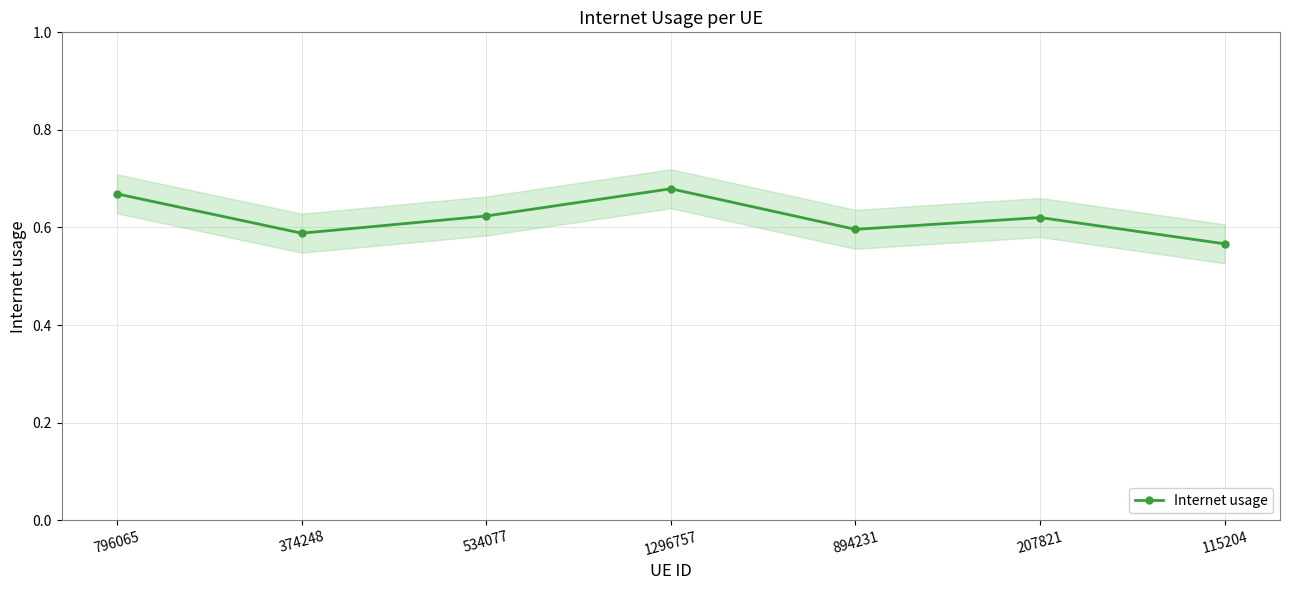

Rank the categories by value from lowest to highest.

115204, 374248, 894231, 207821, 534077, 796065, 1296757